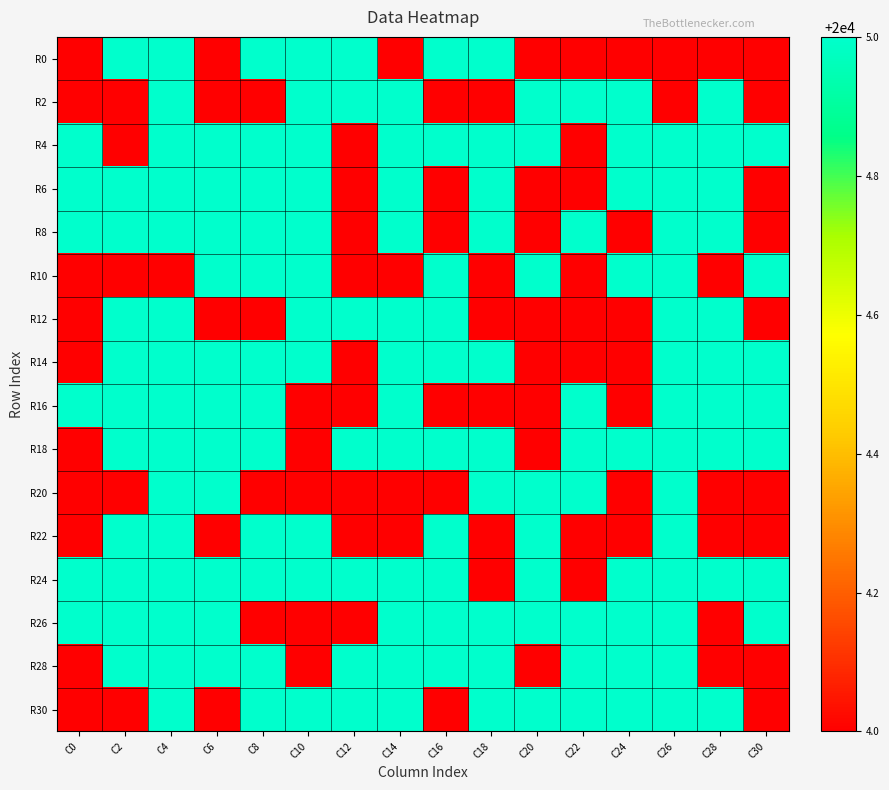

Which series has the largest range (max minus min)?

R0